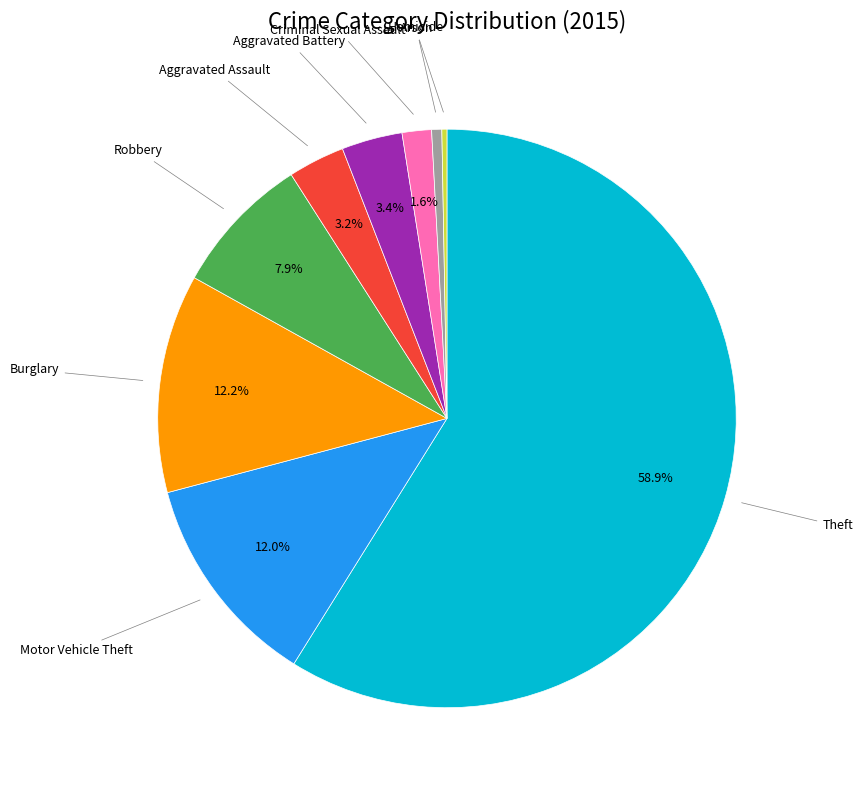

Count the number of slices in the pie.

9